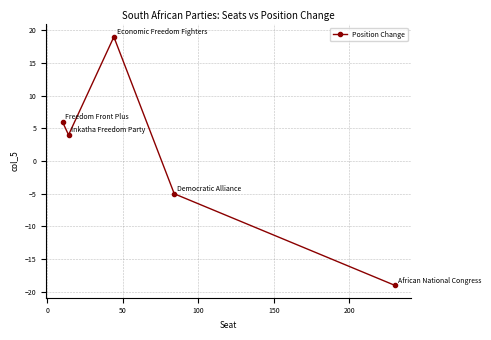

Reading left to right, what are all the values shown in this chart?

6	4	19	-5	-19